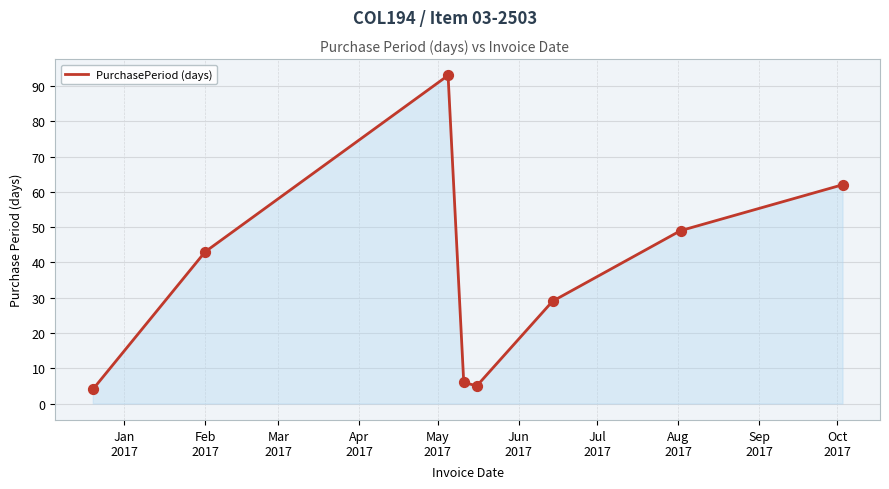

True or false: the data has more than 0 interior local peaks.

True